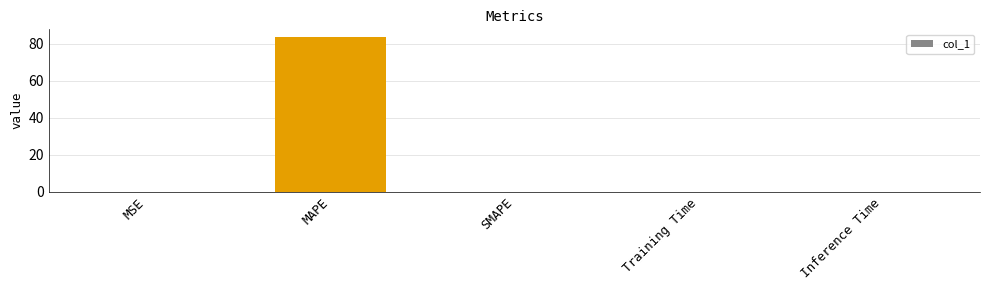

True or false: the data shows -58.3 at SMAPE.

False